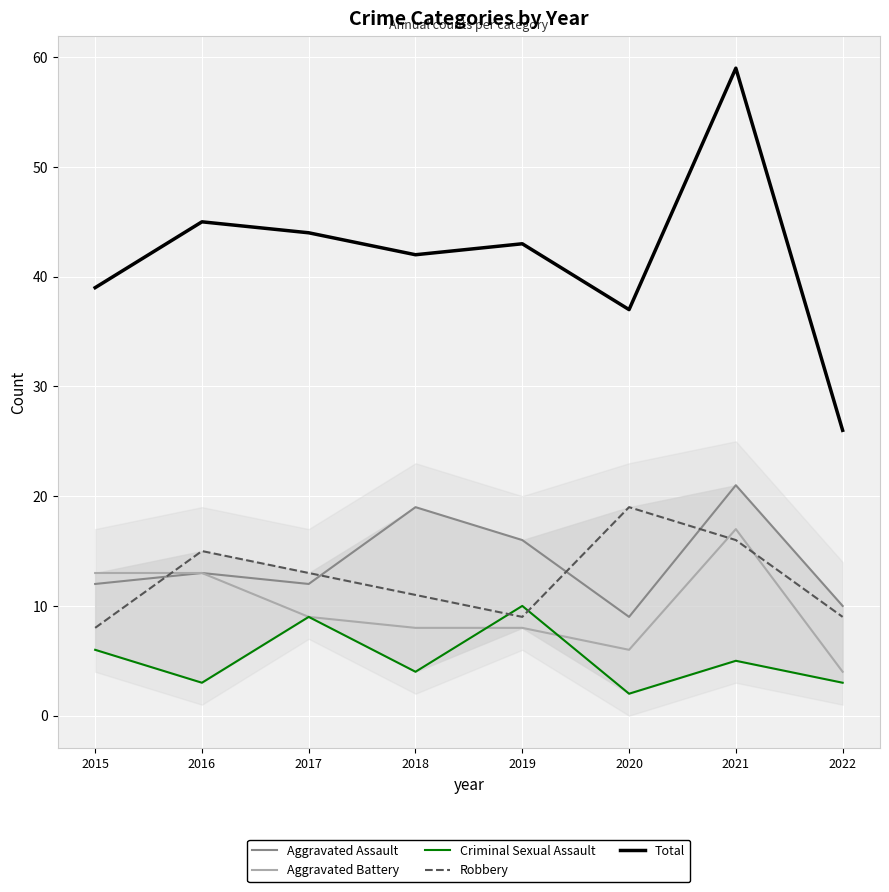

Which series has the largest total across all categories?

Total